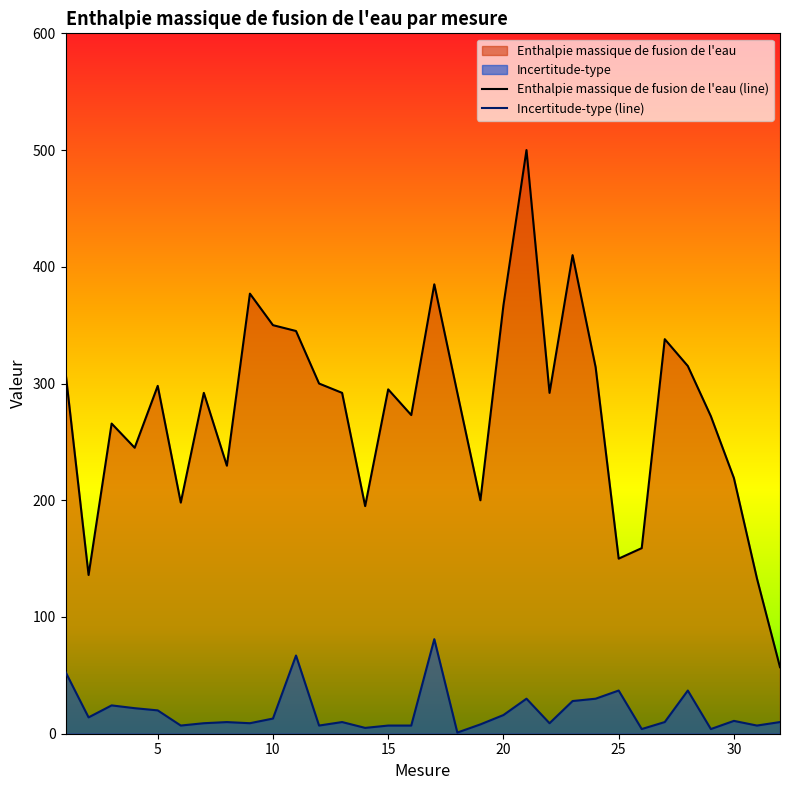

At which category is the sum across all series the highest?

21